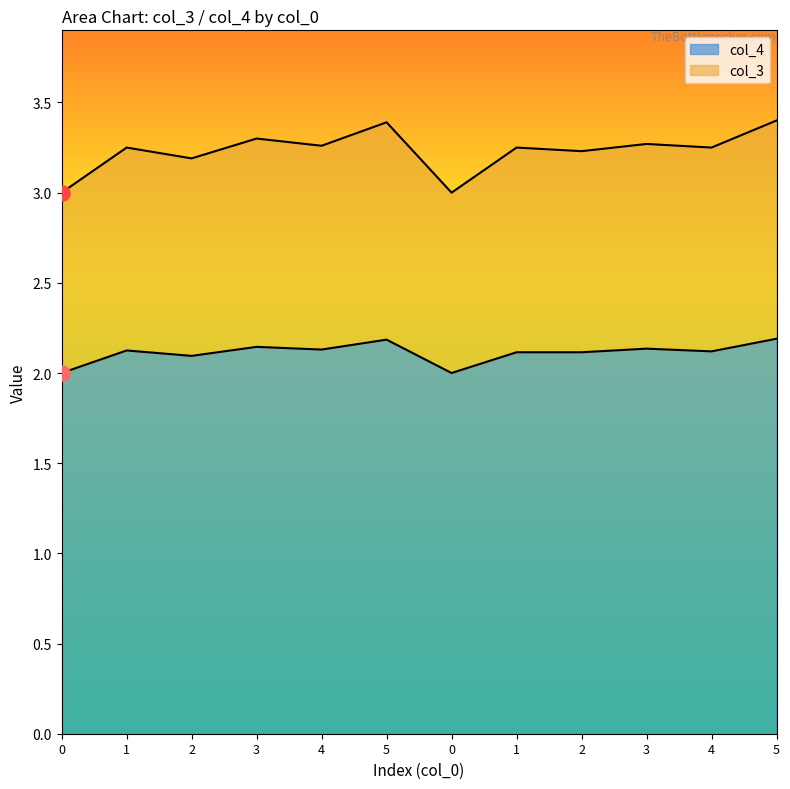

Which series has the widest spread of Y values?

col_3